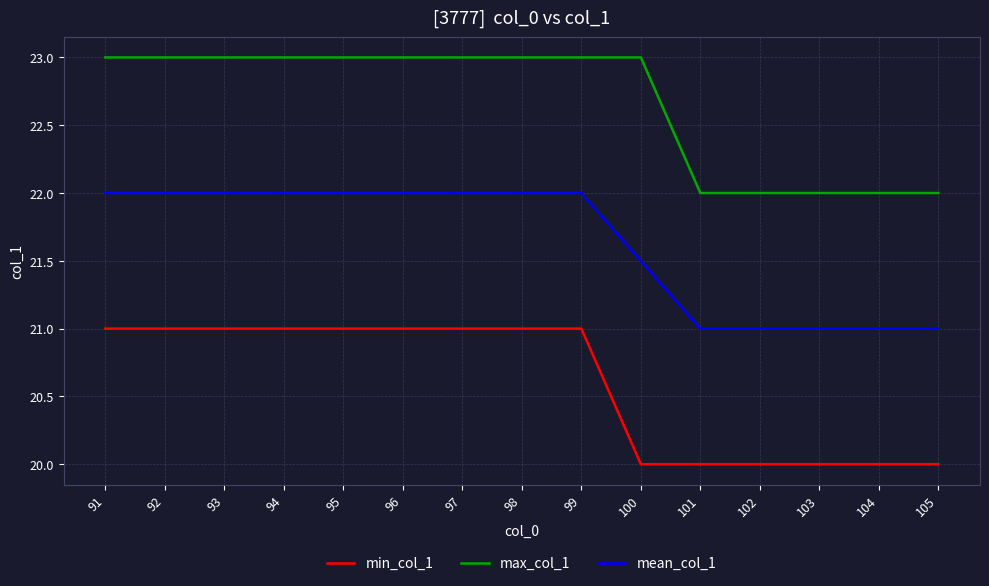

Rank the series by their maximum value, from lowest to highest.

min_col_1, mean_col_1, max_col_1